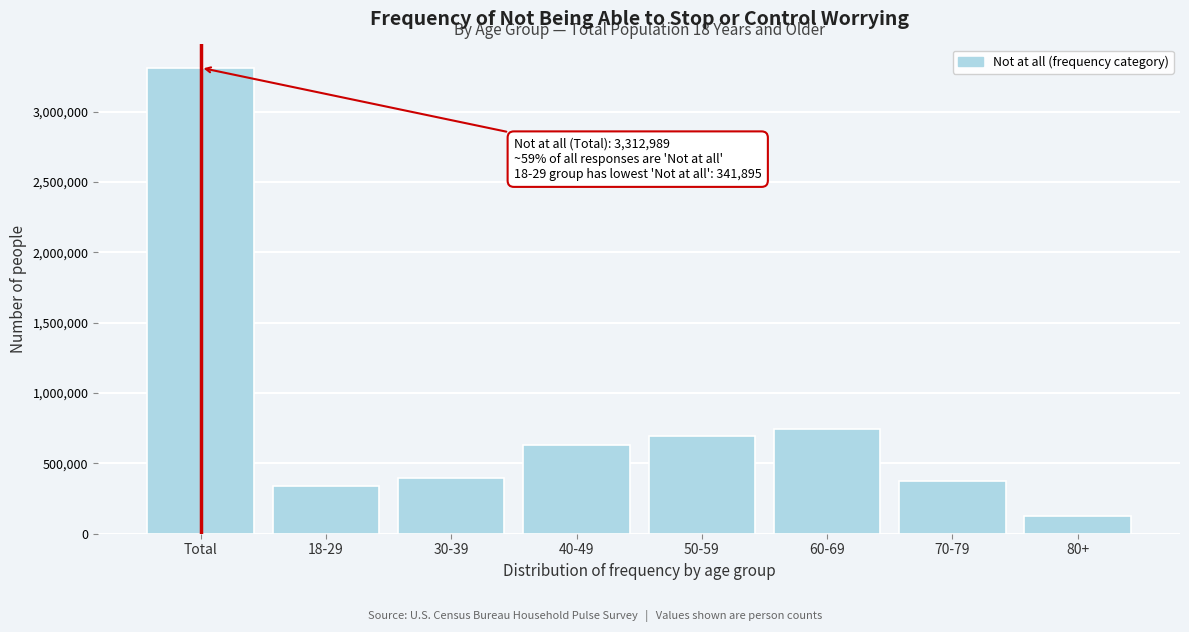

Reading left to right, list all the values displayed in this chart.

3312989	341895	393485	633232	691298	747717	378010	127352